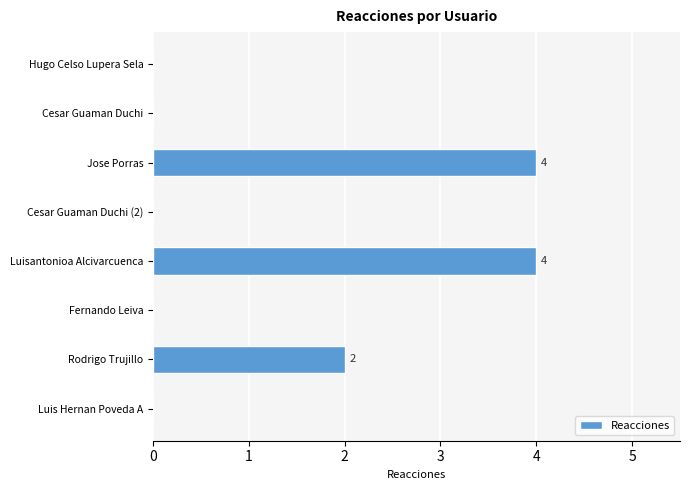

How many series are shown in this chart?

1